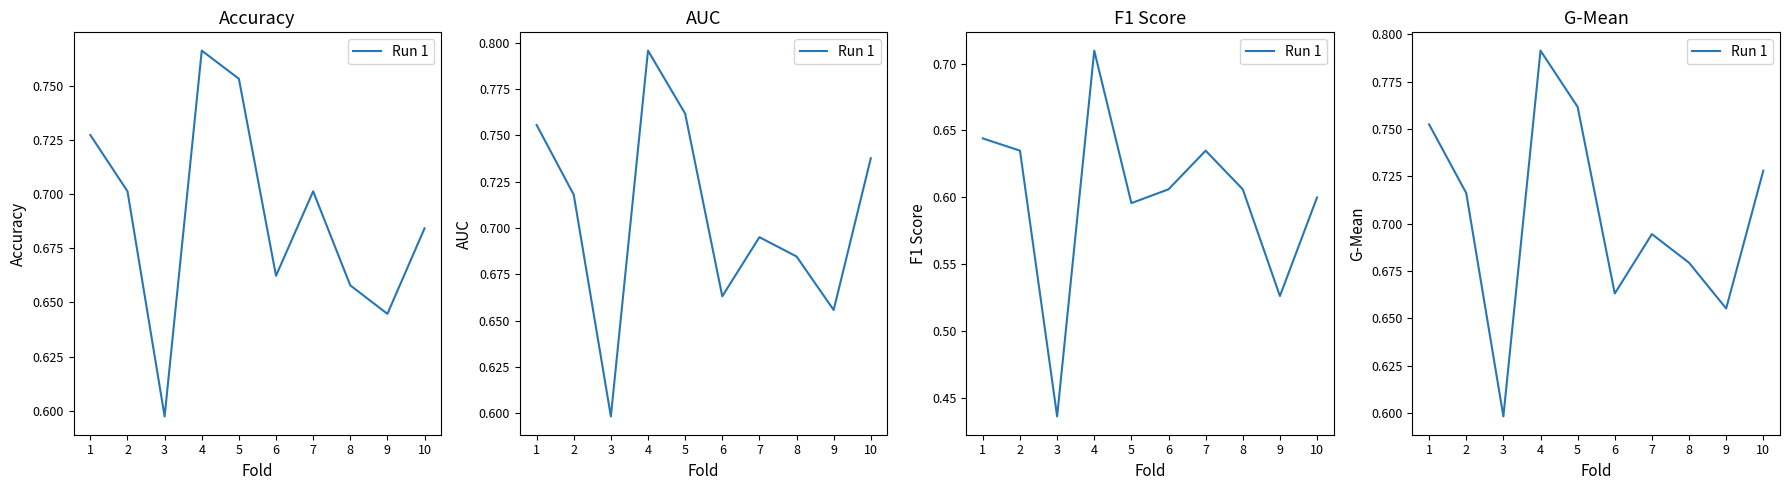

The value at 5 is 0.8. True or false?

True